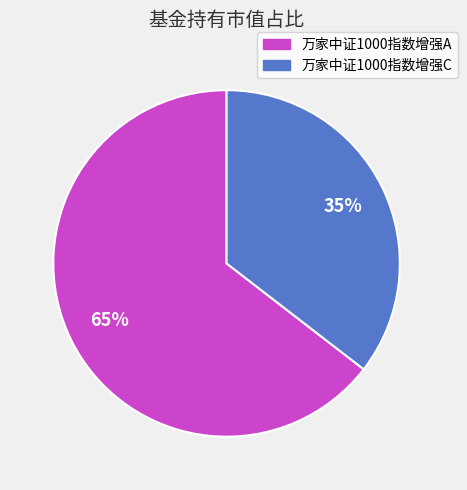

Do 万家中证1000指数增强A and 万家中证1000指数增强C together represent more than half of the pie?

Yes